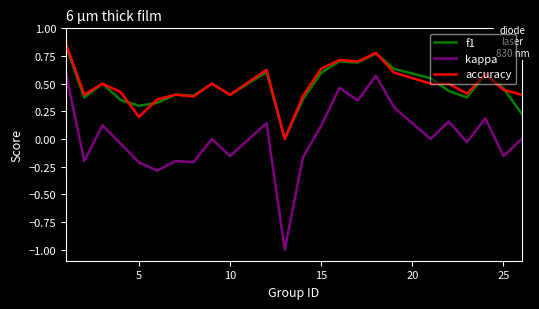

True or false: kappa and f1 intersect in this chart.

False